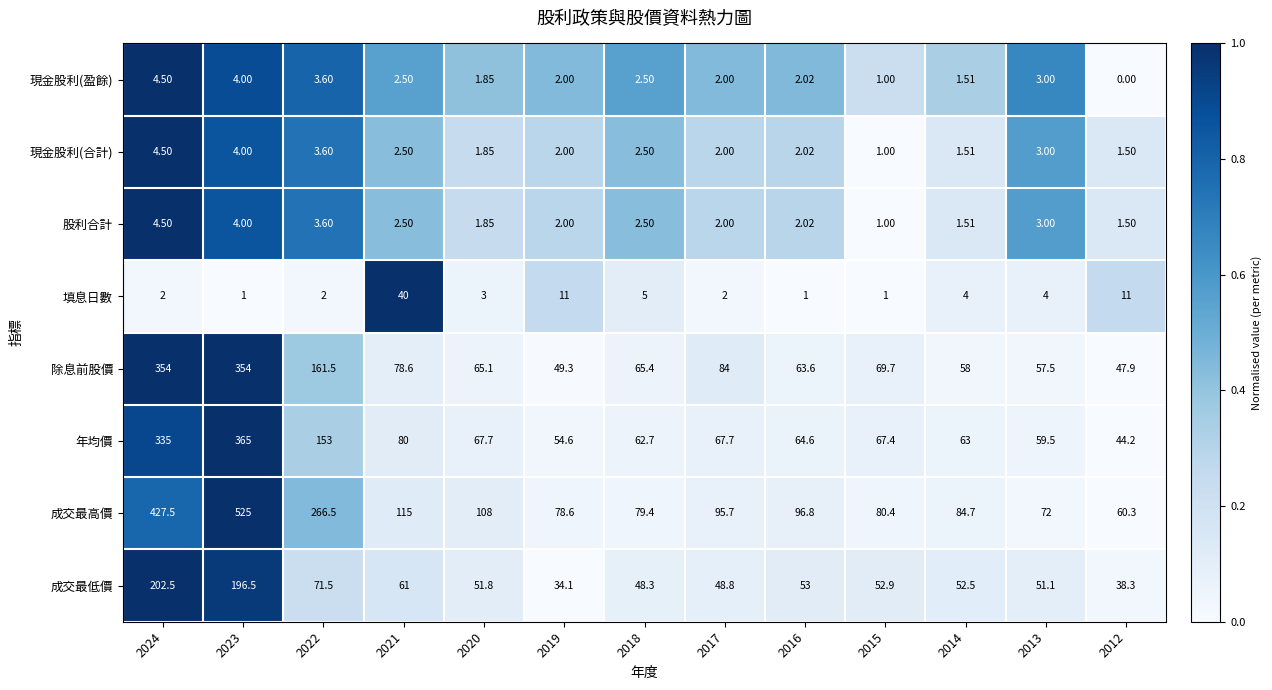

Which series has the largest total across all categories?

成交最高價